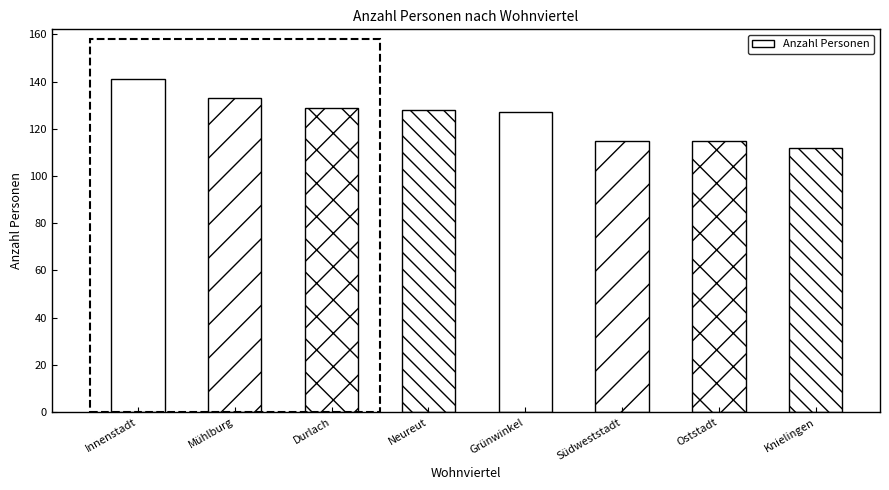

The chart shows a value of 129 at Durlach. True or false?

True